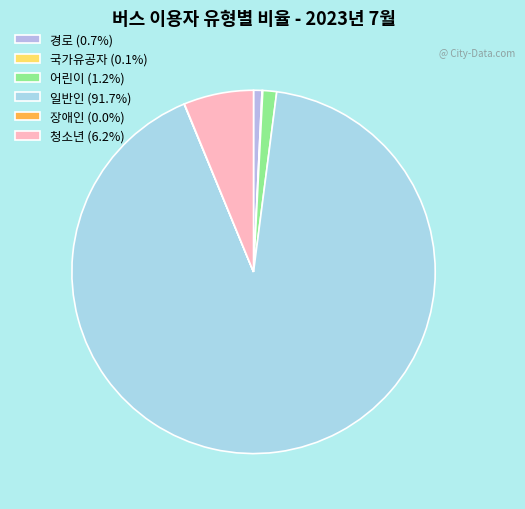

What percentage do 경로 and 일반인 together represent?

92.5%